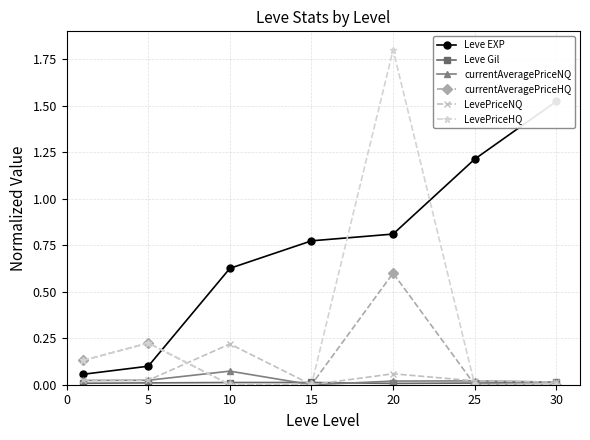

The value of currentAveragePriceHQ at 30 is 0.0. True or false?

True